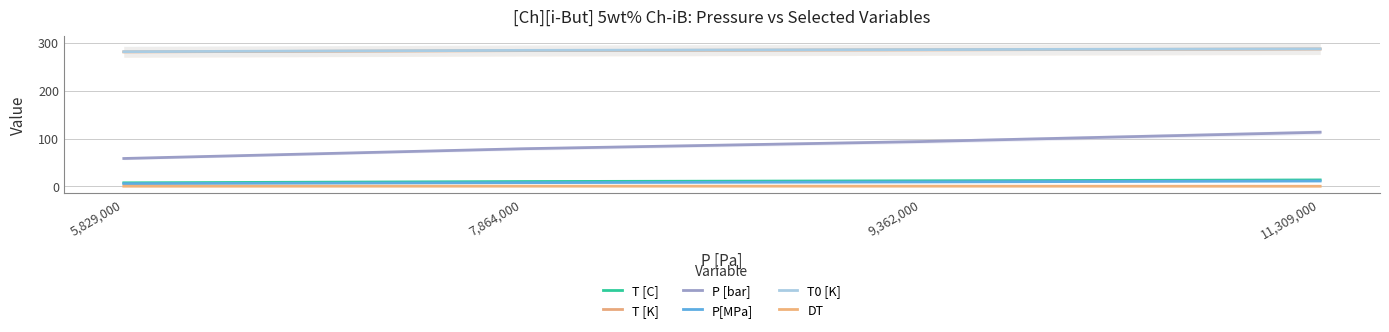

What is the maximum value shown in the chart?

287.1